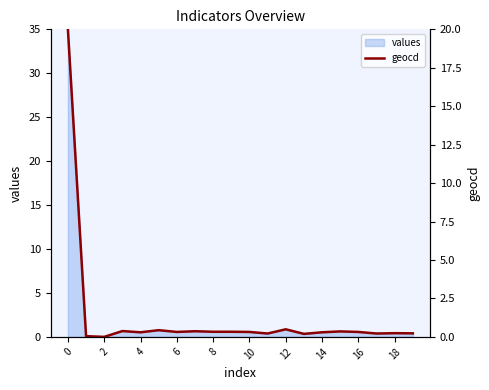

True or false: the data shows 0.2 at 18.

True